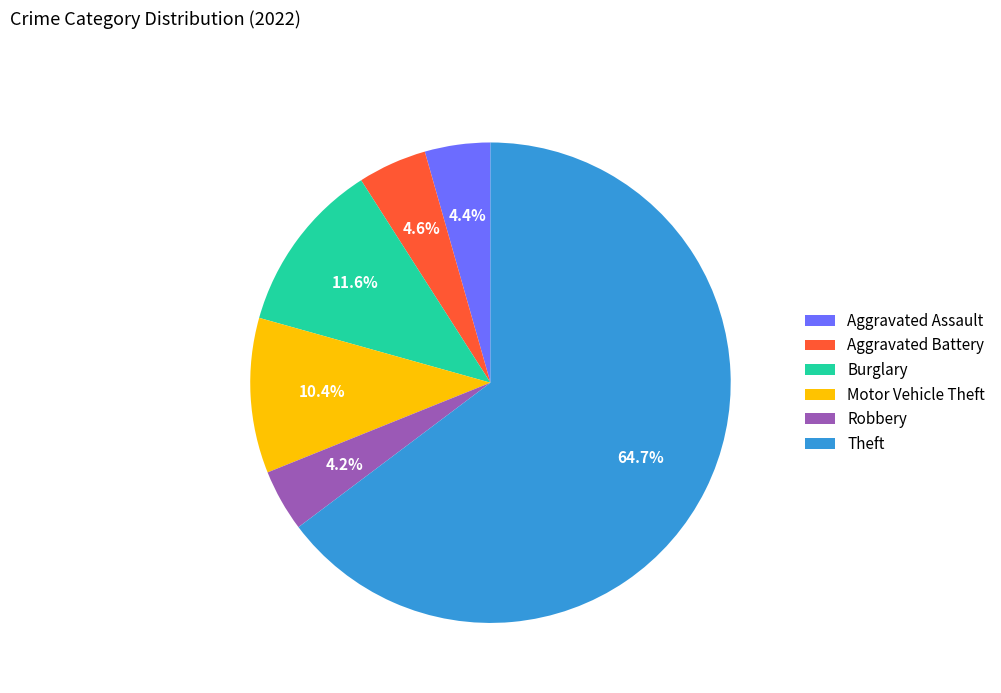

What is the total percentage of Burglary and Motor Vehicle Theft?

22.0%